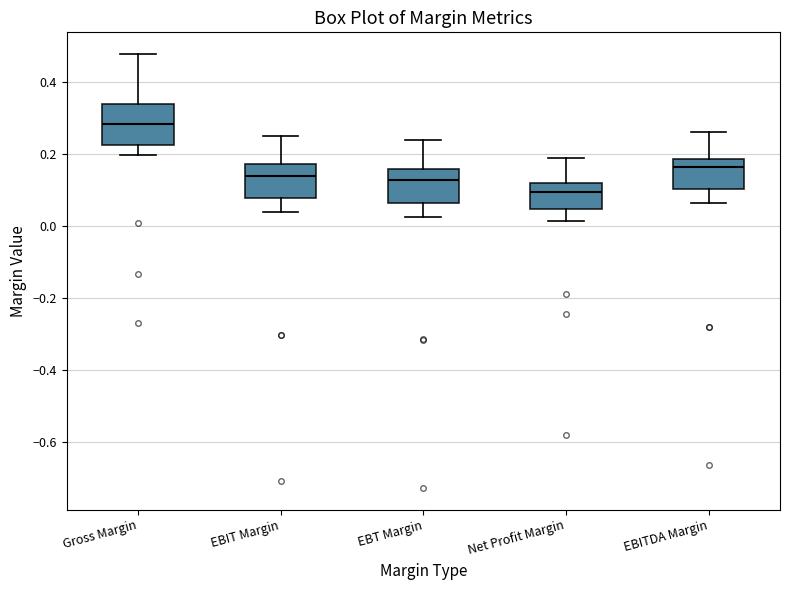

Reading left to right, transcribe this box plot: for each box, give where its median line is, the range the box spans, and where its two whiskers end, as read against the y-axis. The values are not printed on the chart, so give them approximately, as read against the axis.

Gross Margin: median 0.28, box 0.22 to 0.34, whiskers 0.20 to 0.48
EBIT Margin: median 0.14, box 0.08 to 0.18, whiskers 0.04 to 0.24
EBT Margin: median 0.12, box 0.06 to 0.16, whiskers 0.02 to 0.24
Net Profit Margin: median 0.10, box 0.04 to 0.12, whiskers 0.02 to 0.18
EBITDA Margin: median 0.16, box 0.10 to 0.18, whiskers 0.06 to 0.26